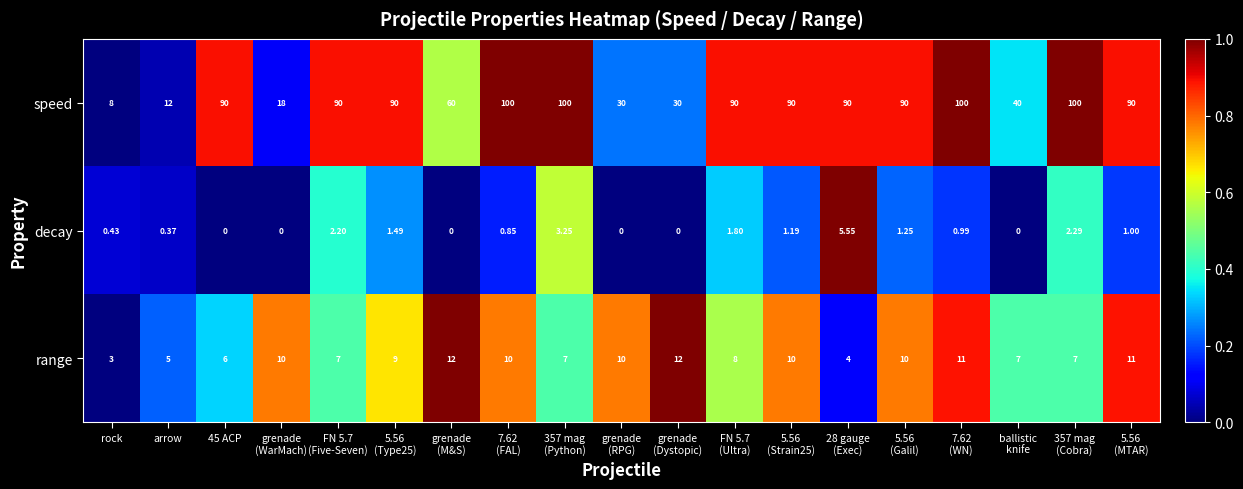

What is the maximum value shown in the chart?

100.0